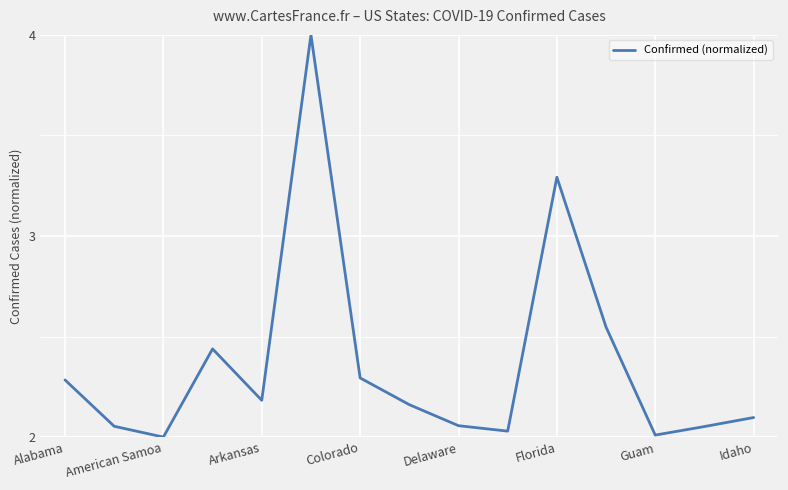

What is the greatest value displayed?

4.0